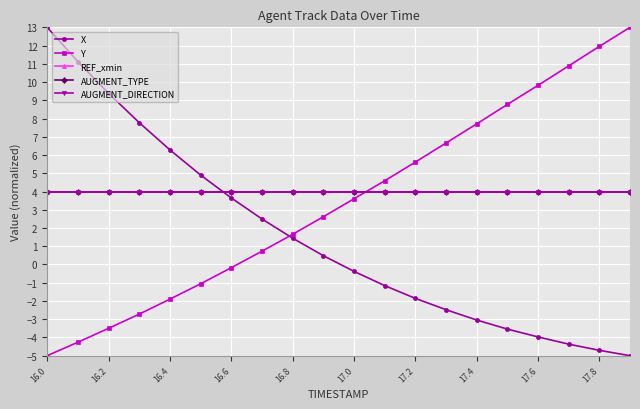

Is this an area chart (filled region under the line)?

No